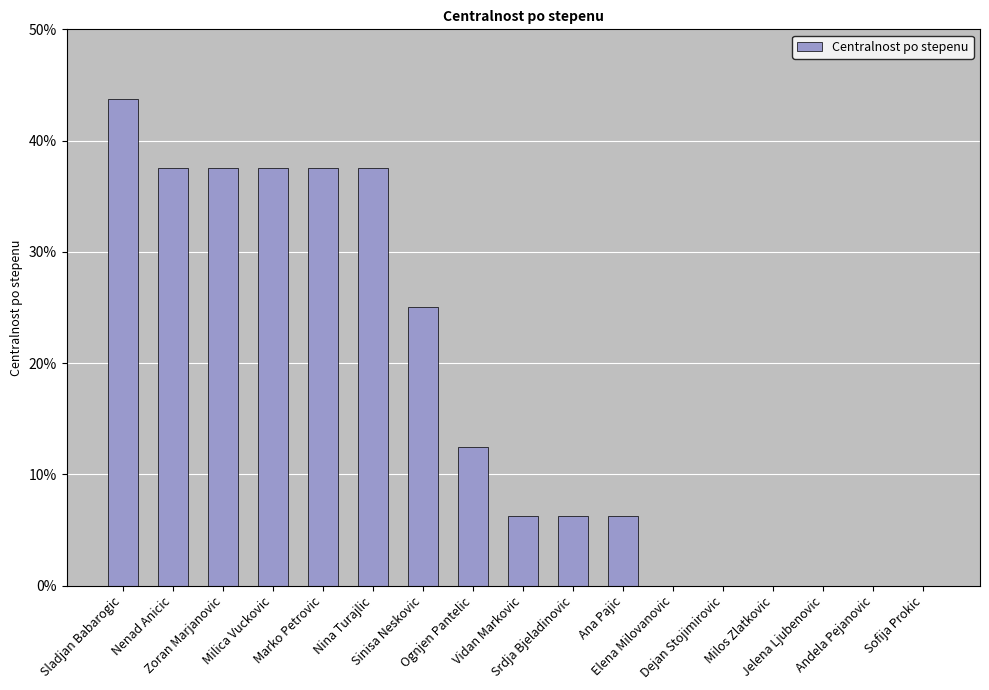

Reading left to right, extract all data points from this chart.

0.4	0.4	0.4	0.4	0.4	0.4	0.2	0.1	0.1	0.1	0.1	0.0	0.0	0.0	0.0	0.0	0.0